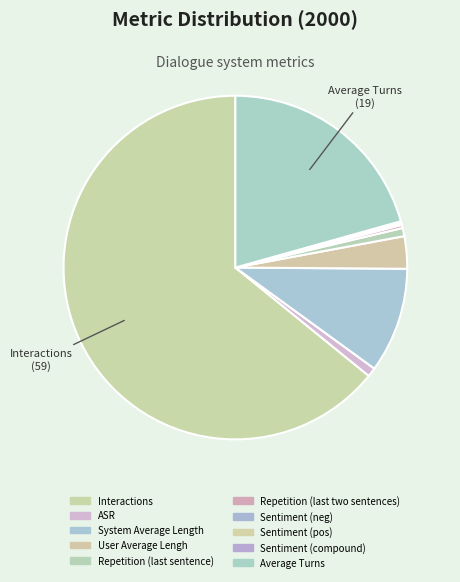

Is there any slice that represents more than half of the pie?

Yes